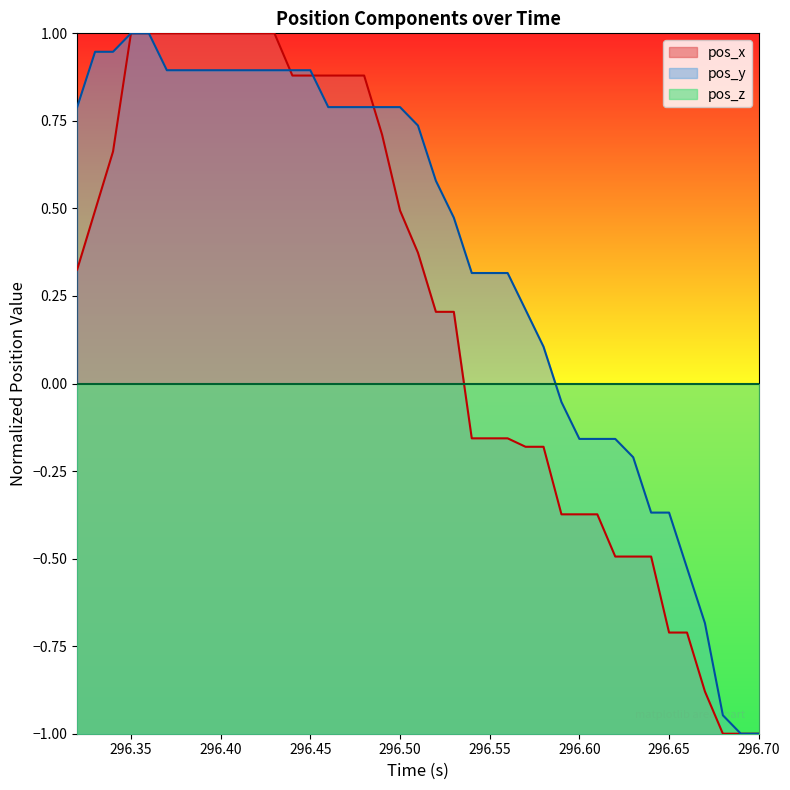

What is the difference between the maximum and second lowest values in the pos_x series?

2.0